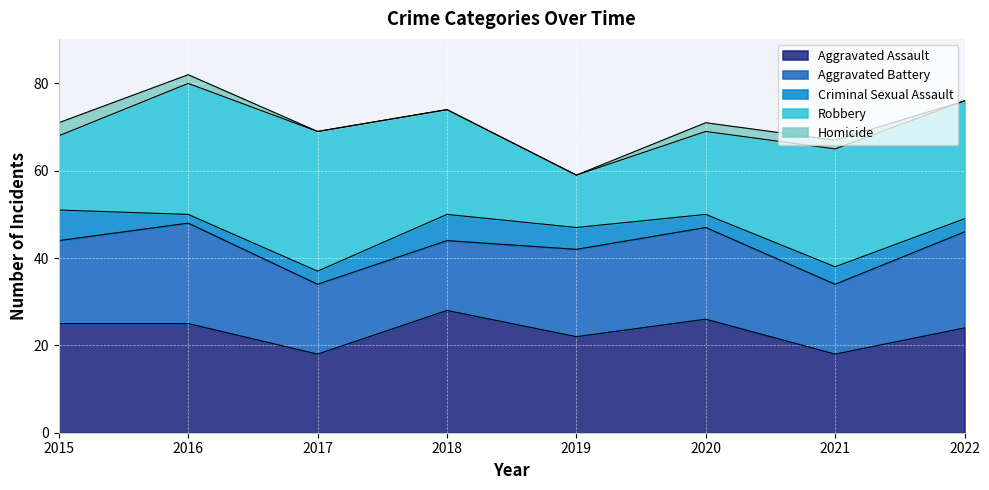

What is the sum of all Aggravated Assault values?

186